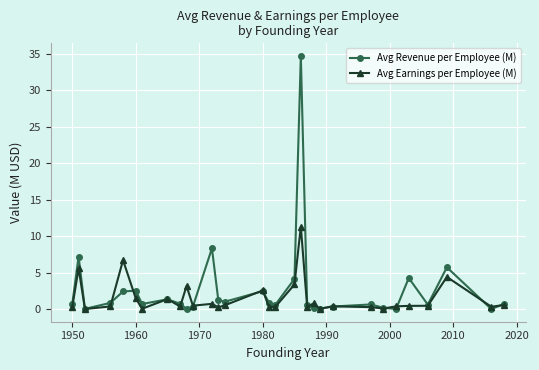

What are all the series names shown in the legend?

Avg Revenue per Employee (M), Avg Earnings per Employee (M)